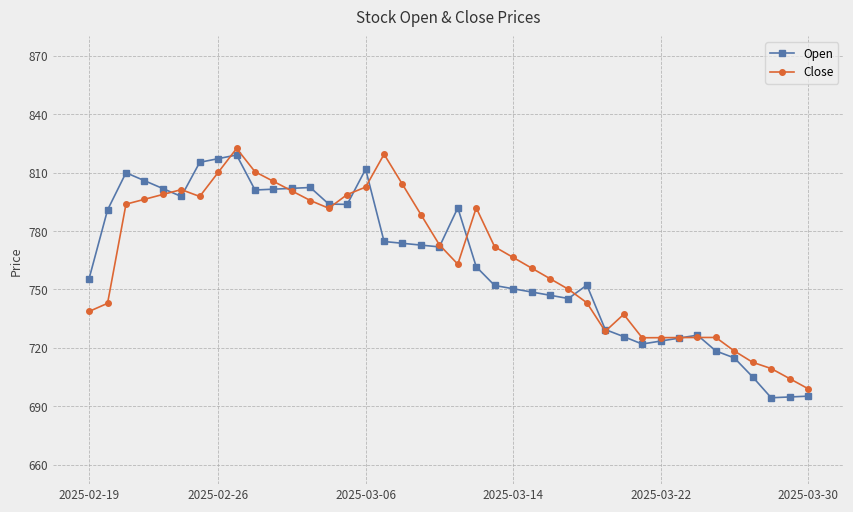

What is the value of the Close point at the 33rd from the left?

725.3